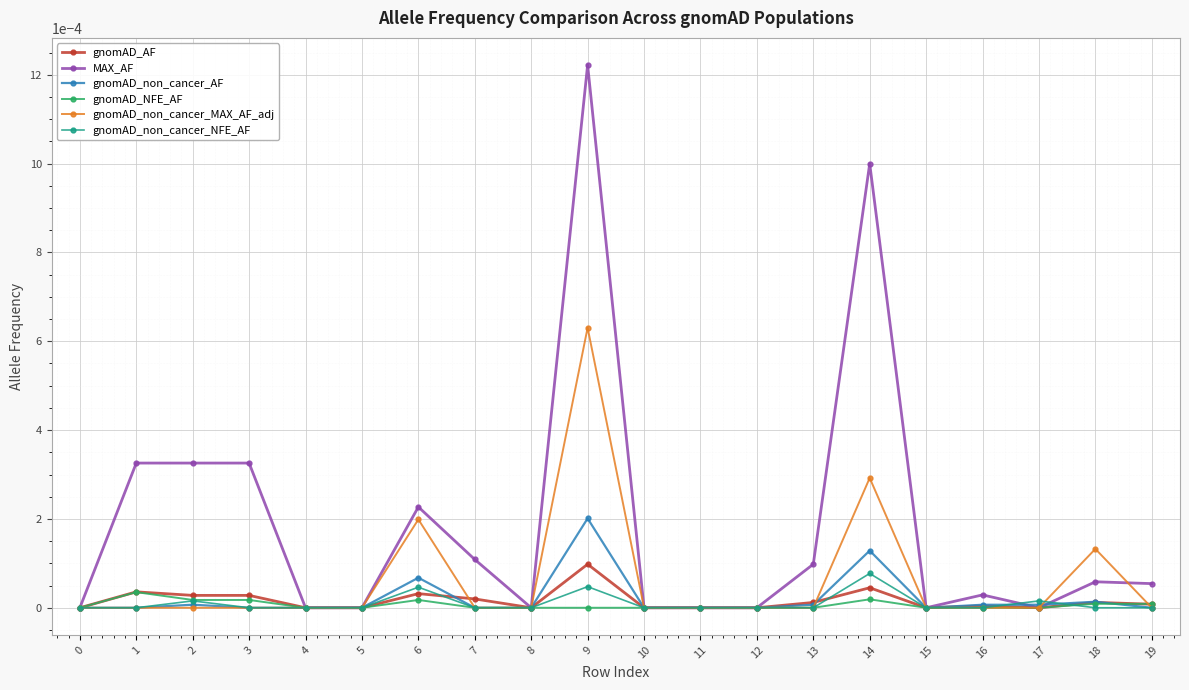

After their last crossing, which series has the higher values: gnomAD_non_cancer_MAX_AF_adj or MAX_AF?

MAX_AF